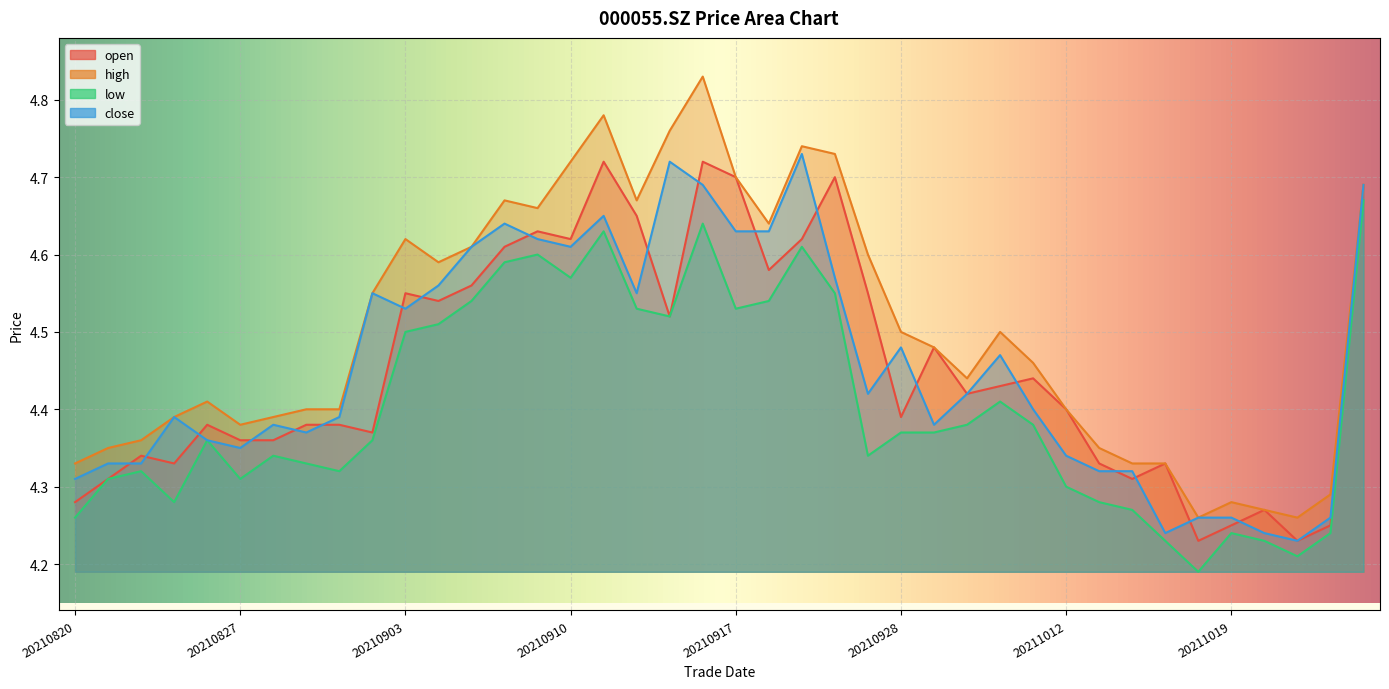

The low series shows 6.9 at 20211018. True or false?

False